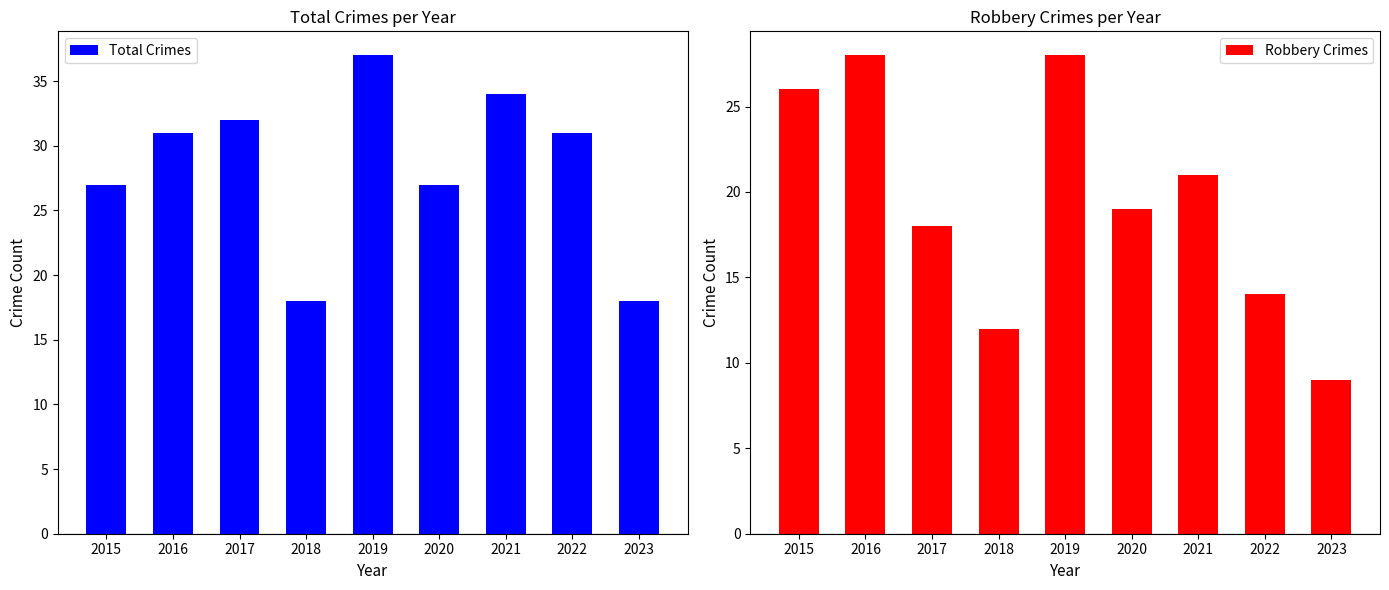

How many bars are there in each group?

2